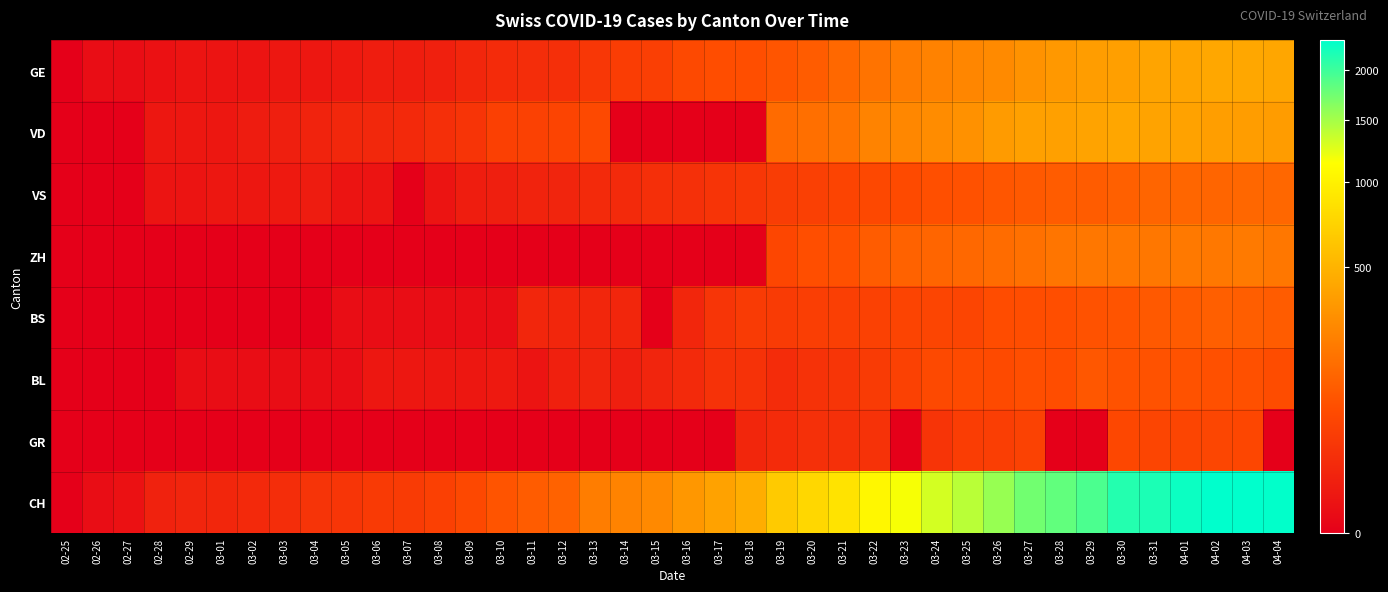

Count the number of categories in the chart.

40